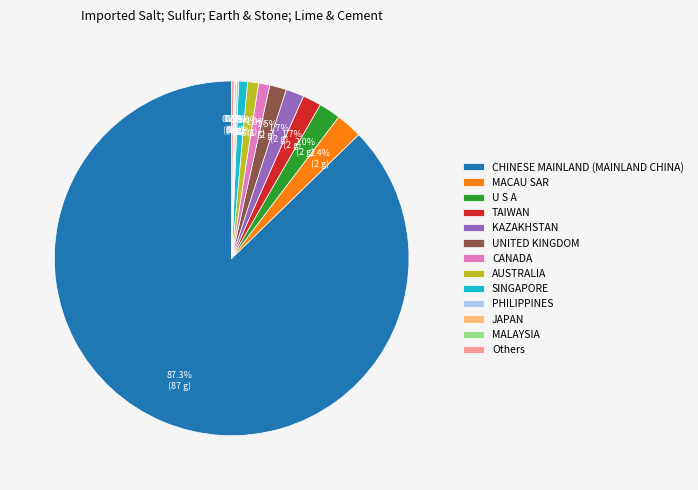

Is the sum of SINGAPORE and TAIWAN greater than half?

No